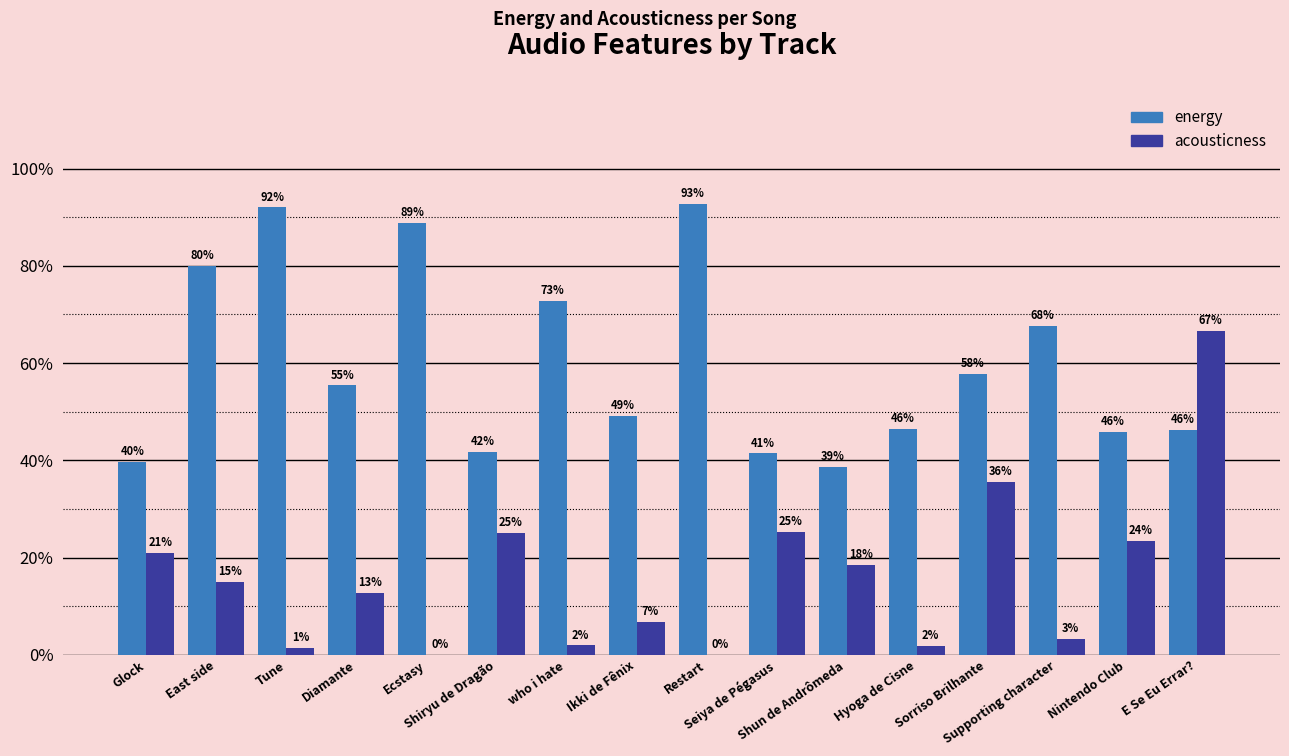

What are all the series names shown in the legend?

energy, acousticness